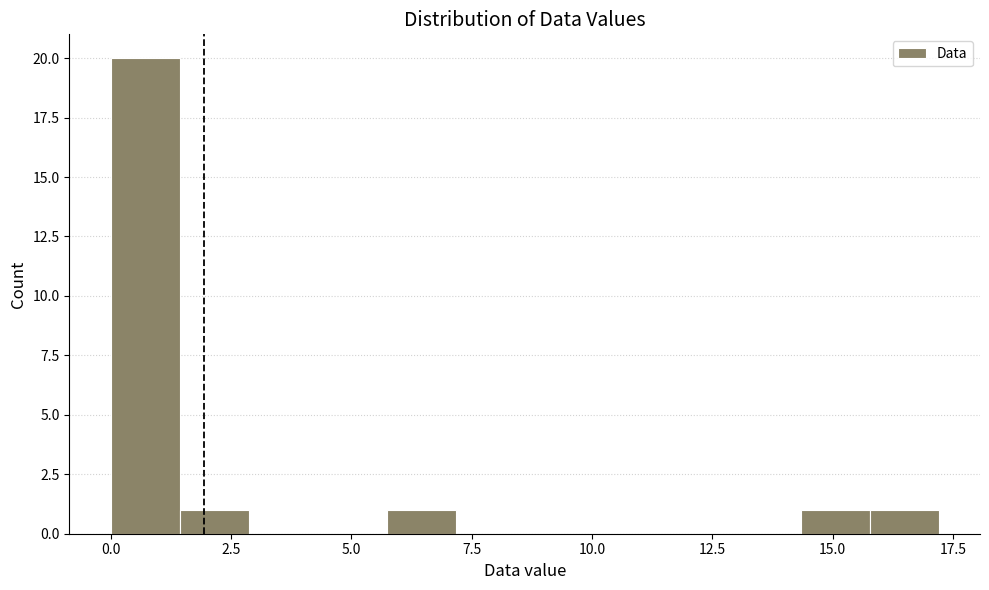

Read against the x-axis, roughly where is the centre of the tallest bar?

0.5